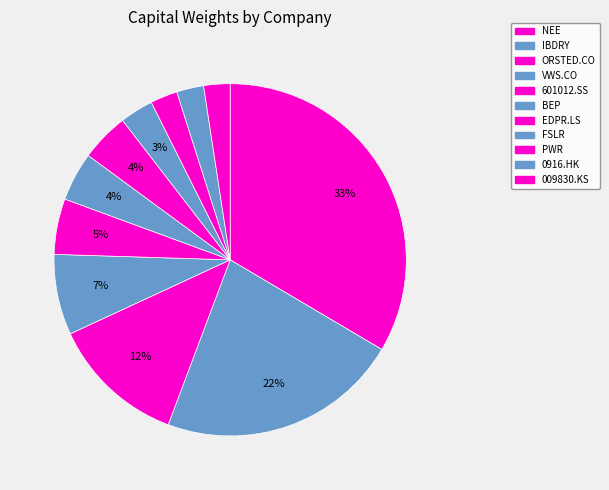

Rank the categories by value from lowest to highest.

009830.KS, 0916.HK, PWR, FSLR, EDPR.LS, BEP, 601012.SS, VWS.CO, ORSTED.CO, IBDRY, NEE